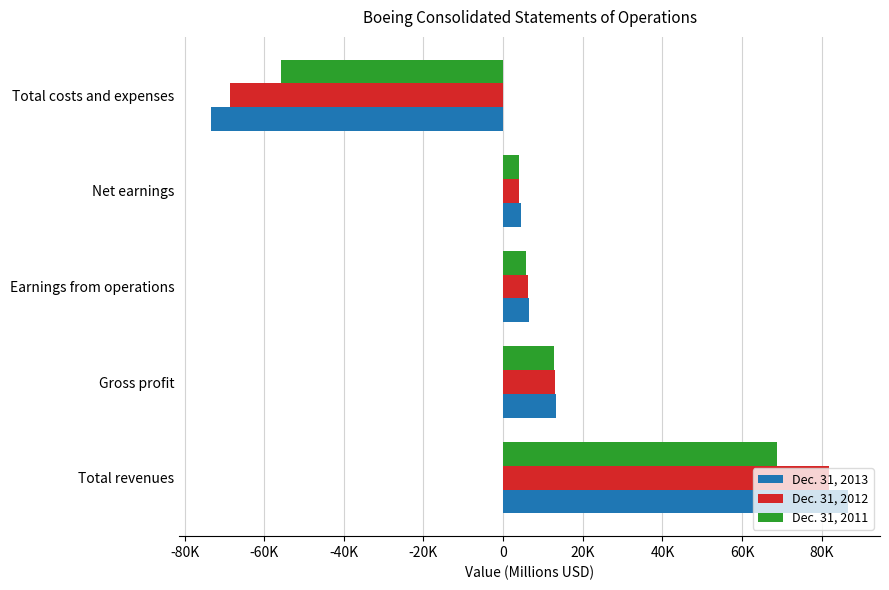

Which category has the highest value in the Dec. 31, 2013 series?

Total revenues